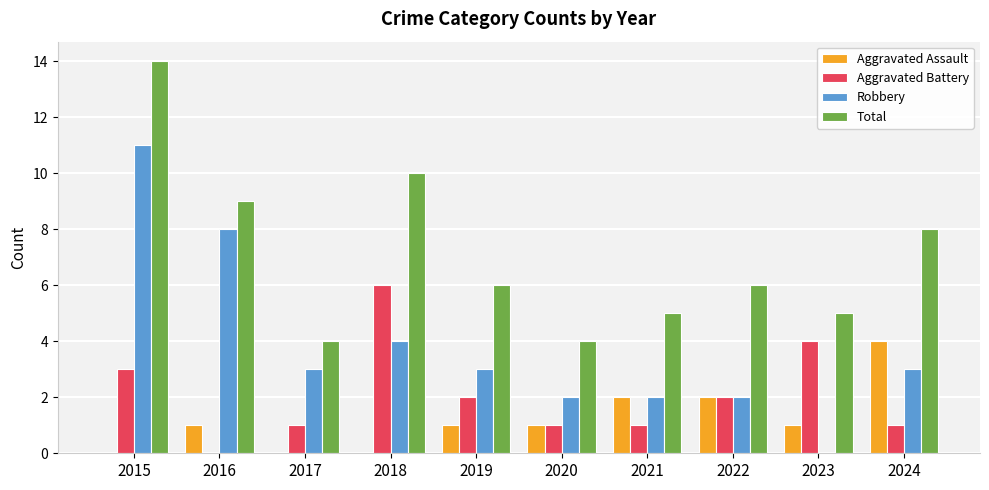

What is the sum of the Aggravated Battery values at 2016 and 2020?

1